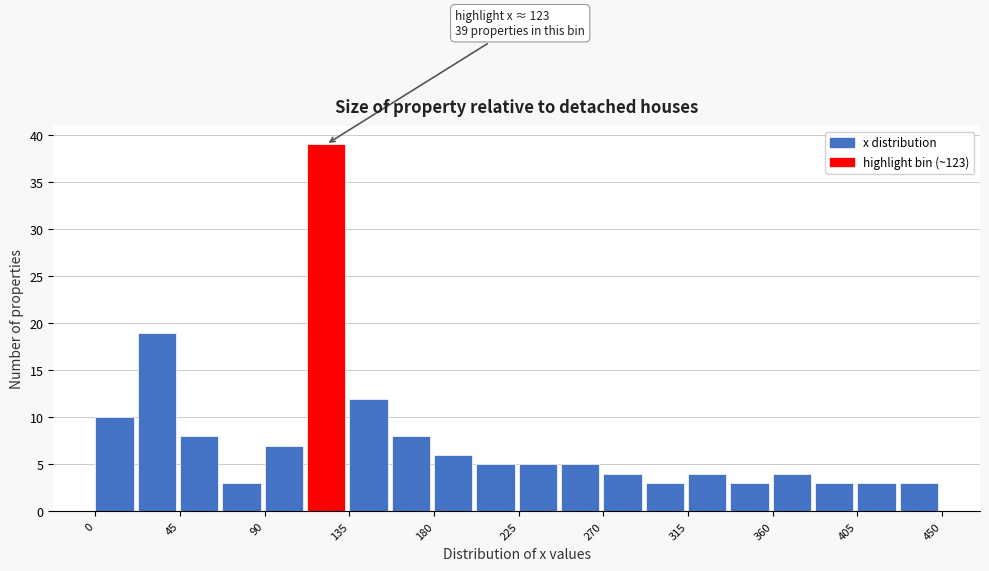

Which range on the x-axis has the tallest bar?

115 to 135